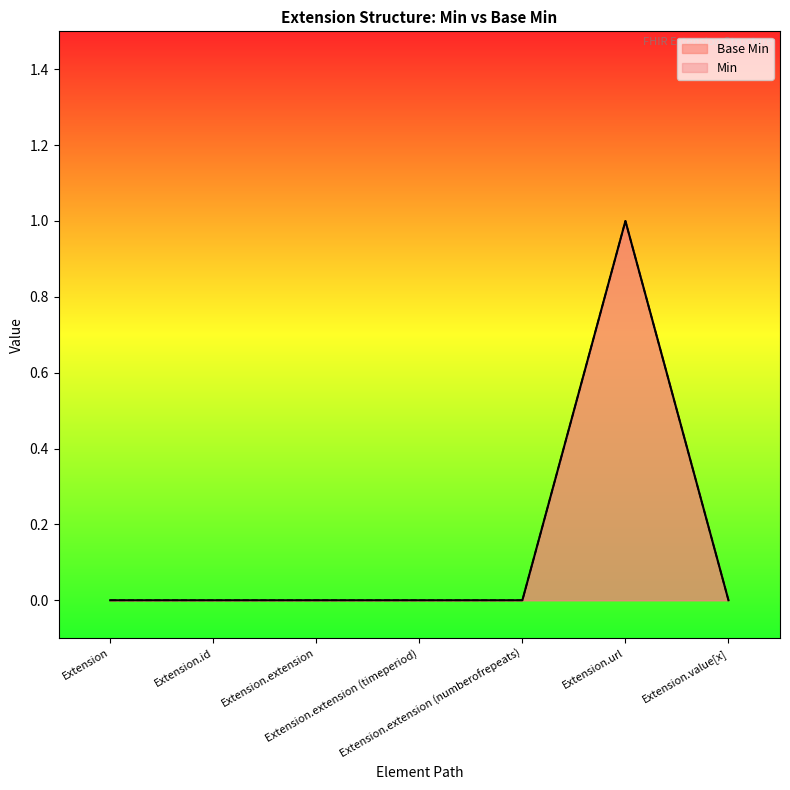

Rank the categories by value from lowest to highest.

Extension, Extension.id, Extension.extension, Extension.extension (timeperiod), Extension.extension (numberofrepeats), Extension.value[x], Extension.url